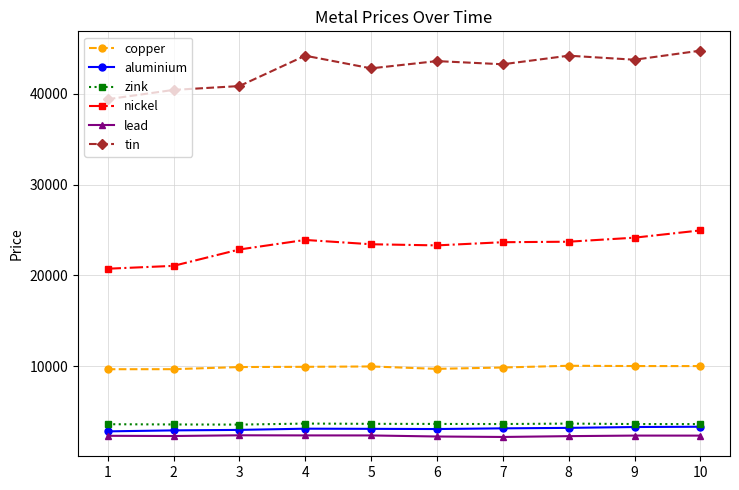

What is the highest value of the lead series?

2383.0